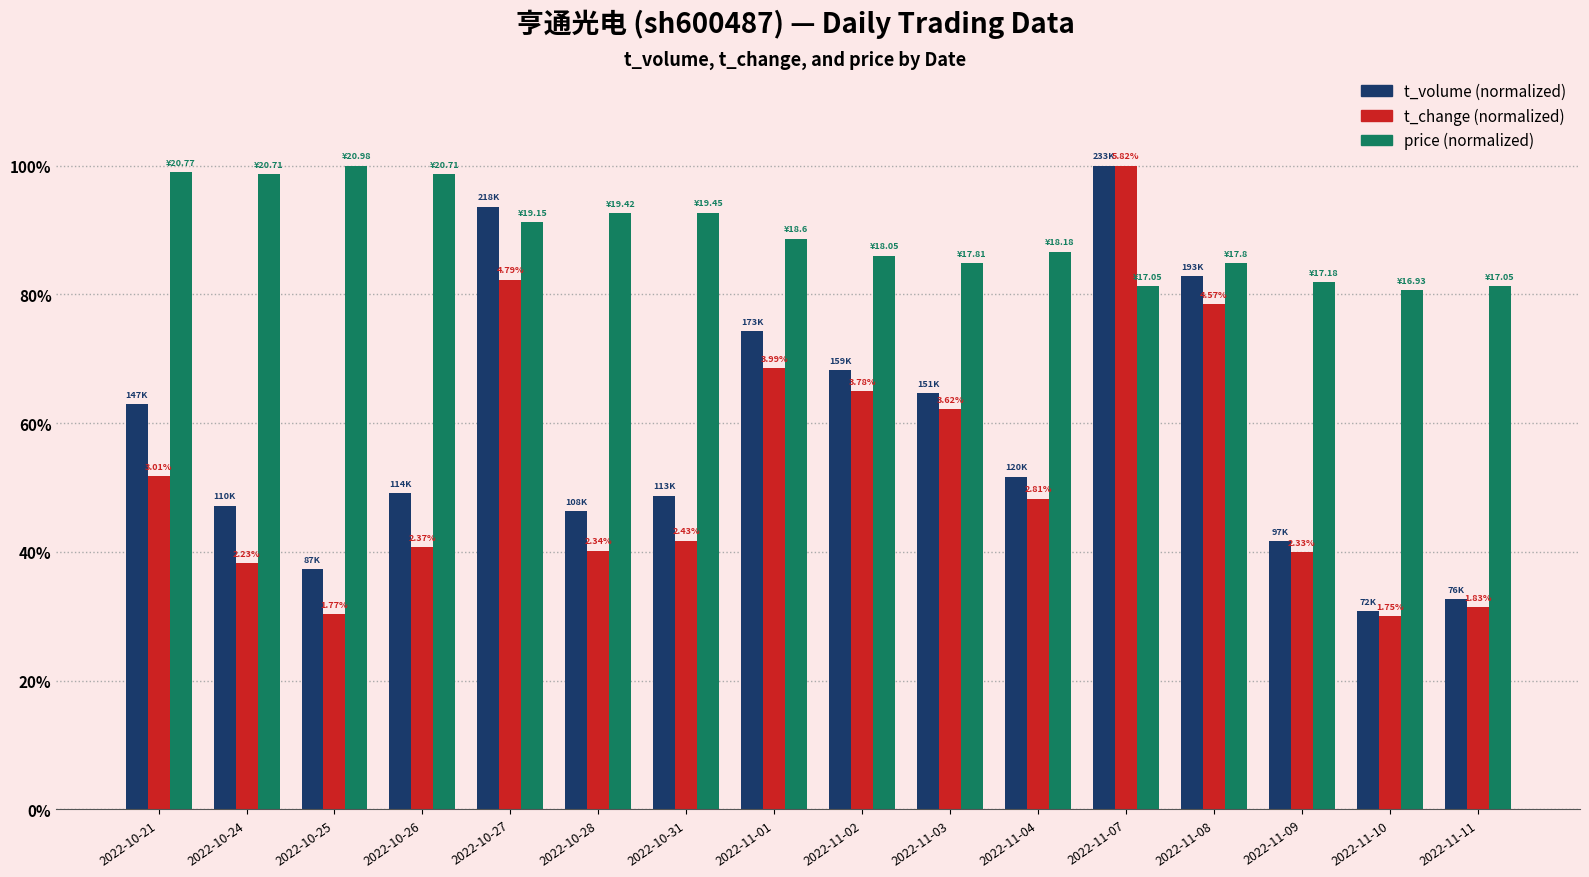

At which category is the sum across all series the highest?

2022-11-07